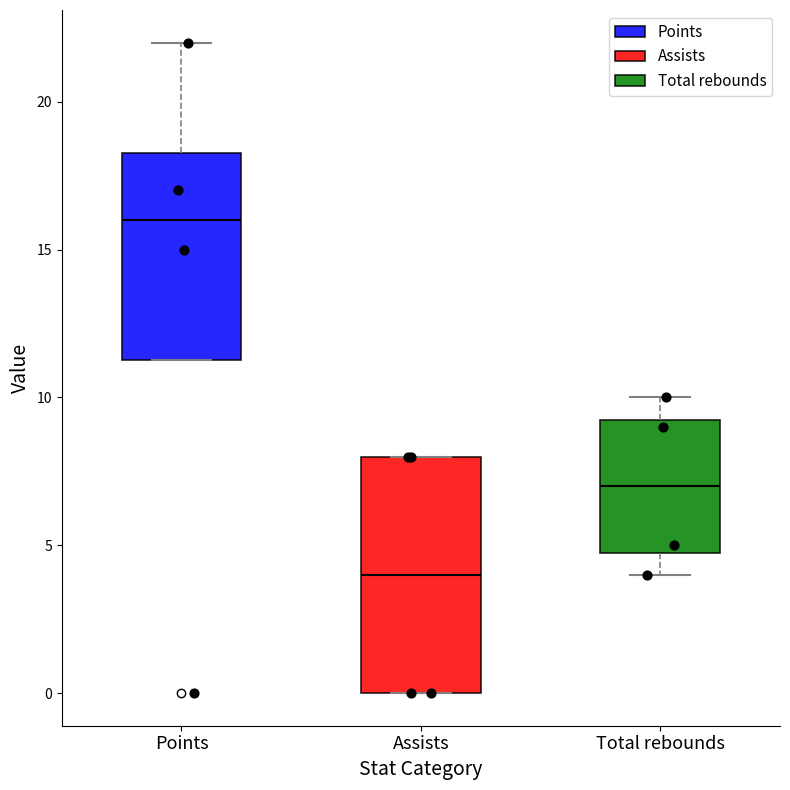

Where does the median line of the box for Assists sit on the y-axis? The values are not printed on the chart, so give them approximately, as read against the axis.

4.0